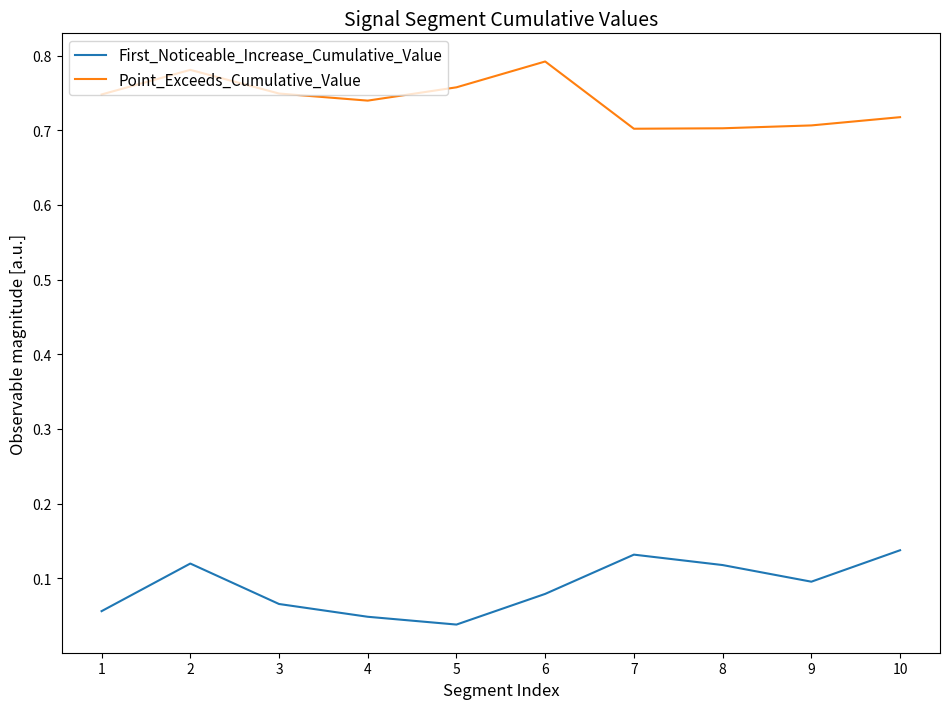

The Point_Exceeds_Cumulative_Value series shows 0.8 at 6. True or false?

True